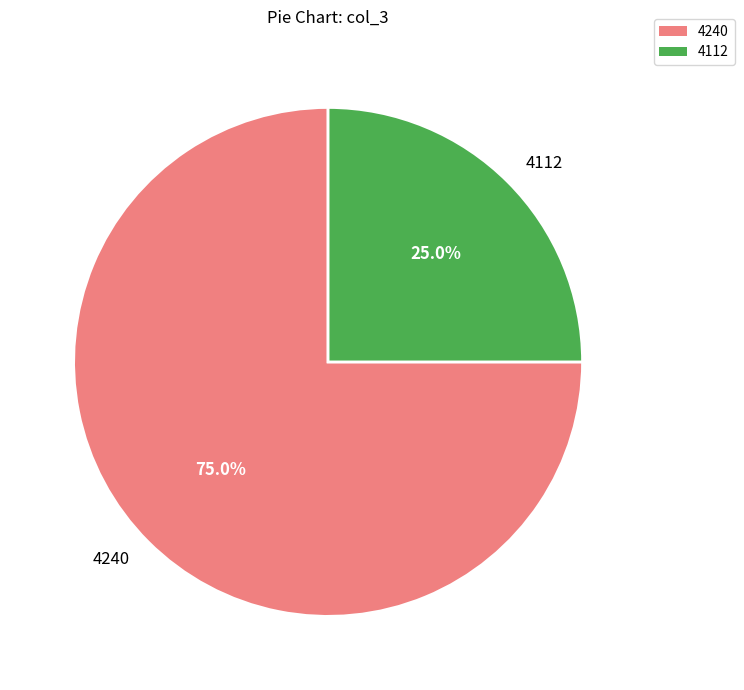

What percentage is the 4112 slice, to the nearest percent?

25%